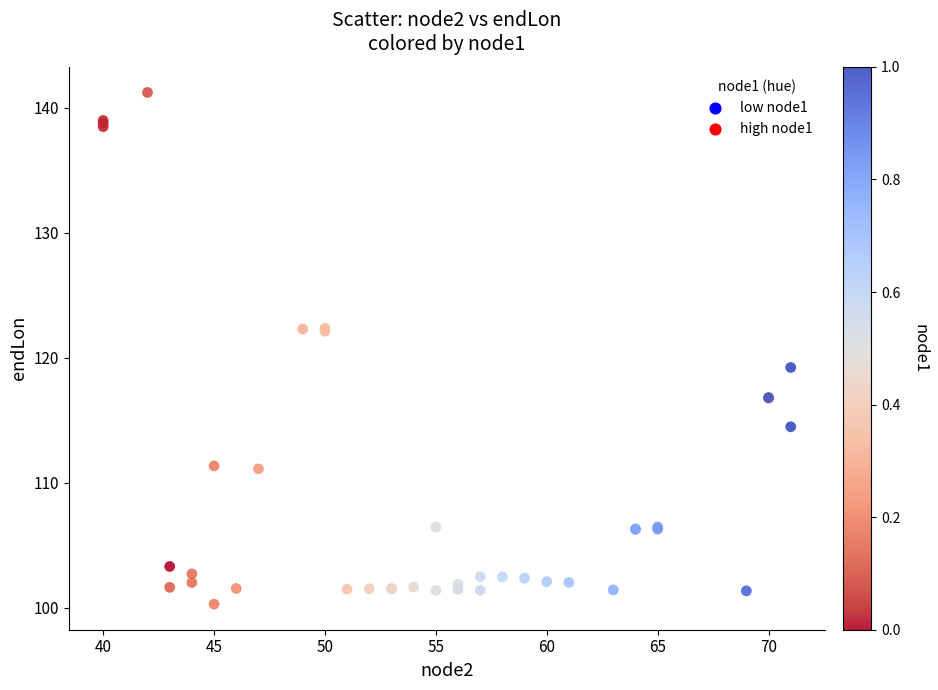

What Y value in the scatter plot is closest to 120?

119.2